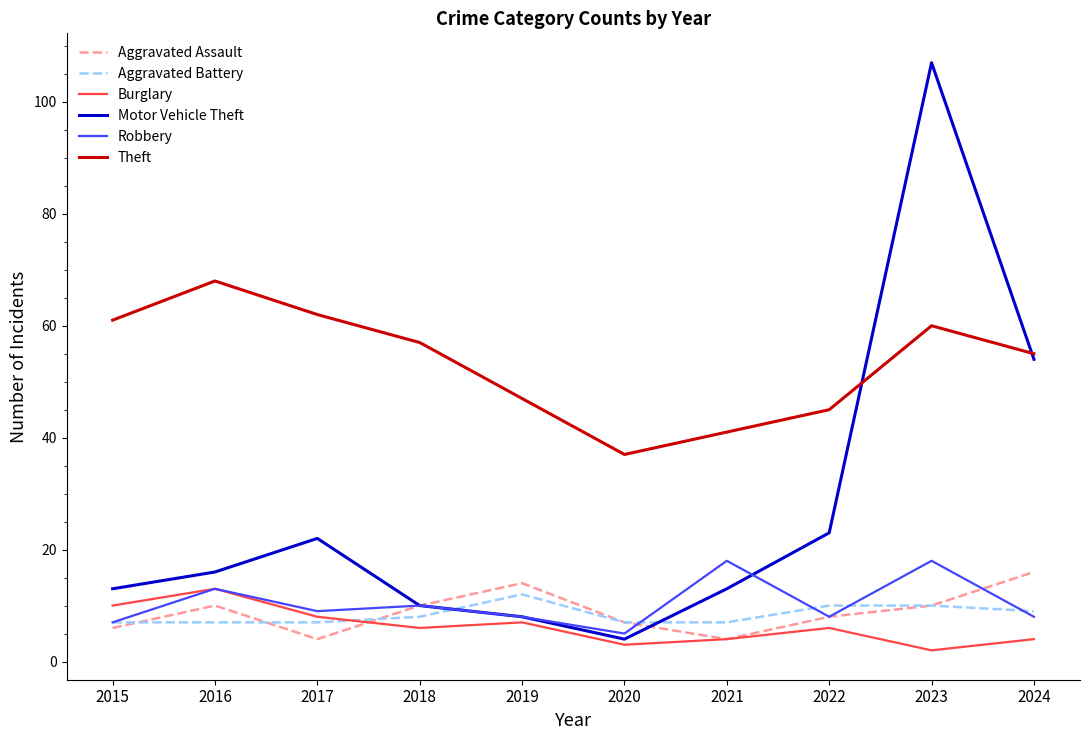

Reading left to right, transcribe all the data shown in this chart.

Aggravated Assault: 6	10	4	10	14	7	4	8	10	16
Aggravated Battery: 7	7	7	8	12	7	7	10	10	9
Burglary: 10	13	8	6	7	3	4	6	2	4
Motor Vehicle Theft: 13	16	22	10	8	4	13	23	107	54
Robbery: 7	13	9	10	8	5	18	8	18	8
Theft: 61	68	62	57	47	37	41	45	60	55